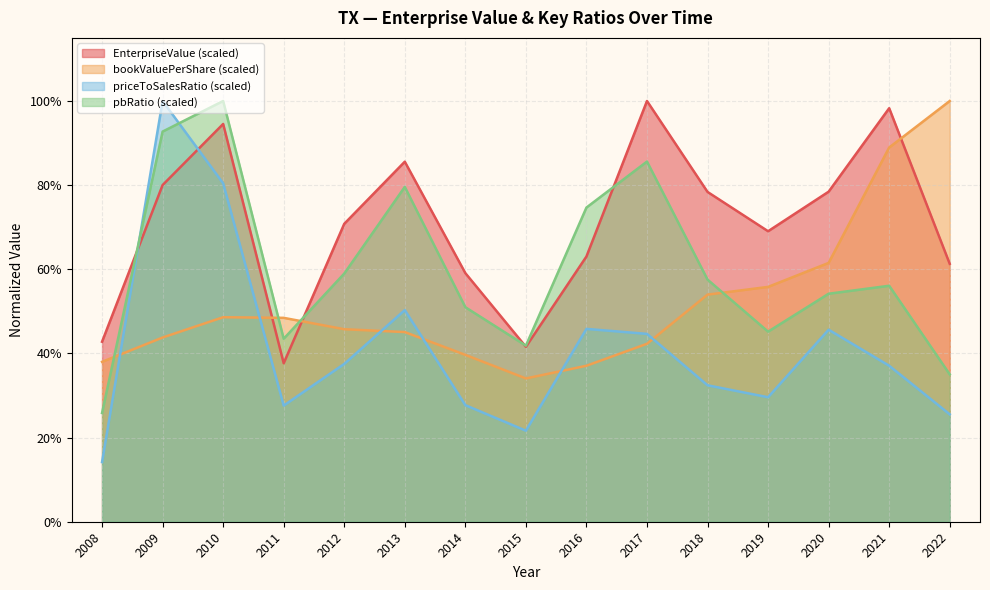

Rank the series by their maximum value, from lowest to highest.

EnterpriseValue, bookValuePerShare, priceToSalesRatio, pbRatio